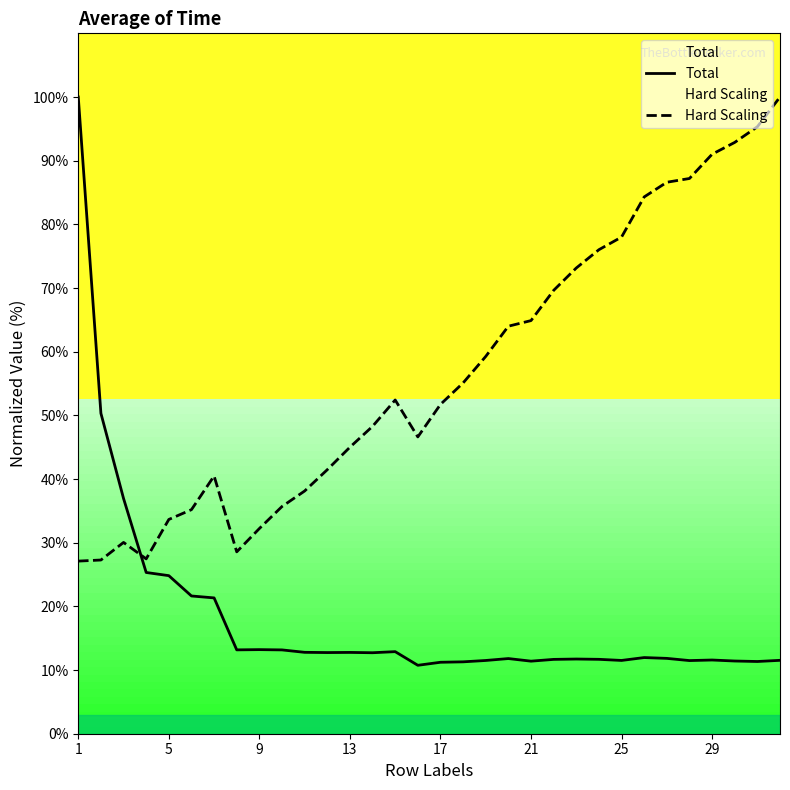

Is the value of Hard Scaling at 18 greater than the value of Total at 9?

Yes